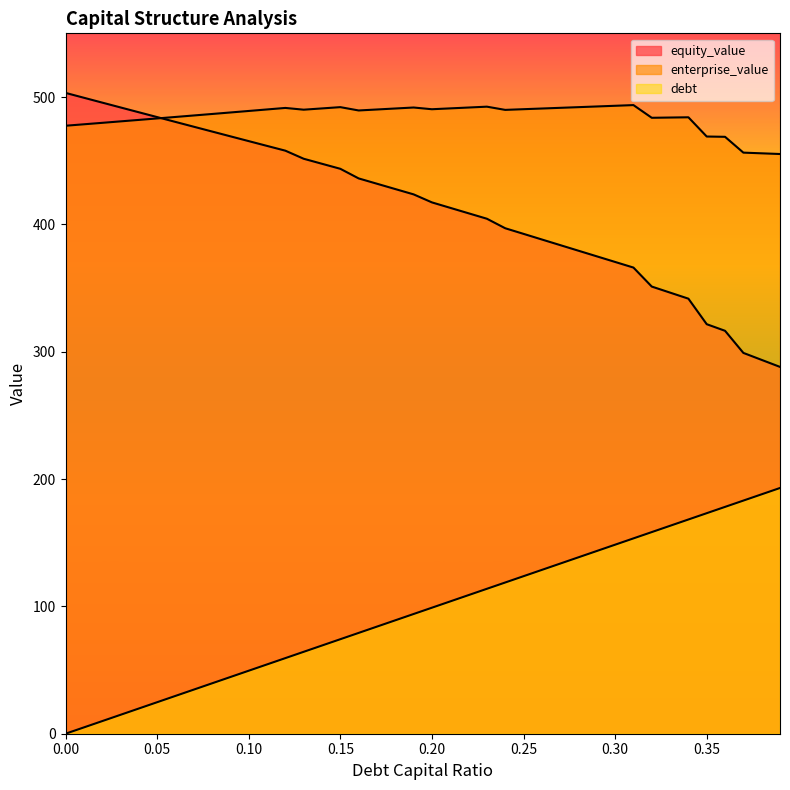

The debt_capital series shows 71.0 at 0.3. True or false?

False